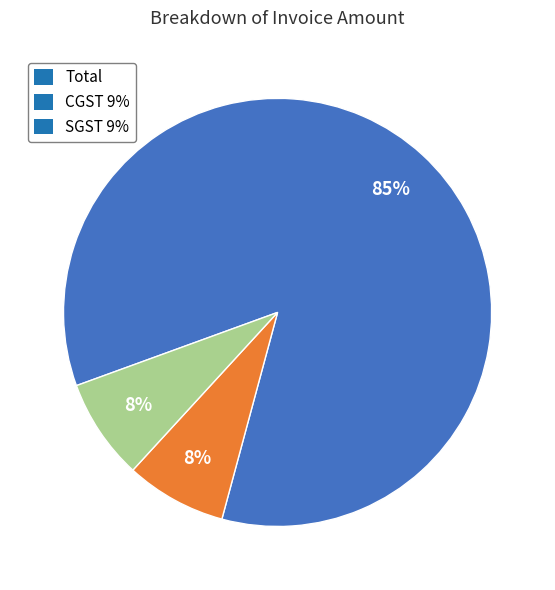

The SGST 9% slice represents 1% of the pie. True or false?

False